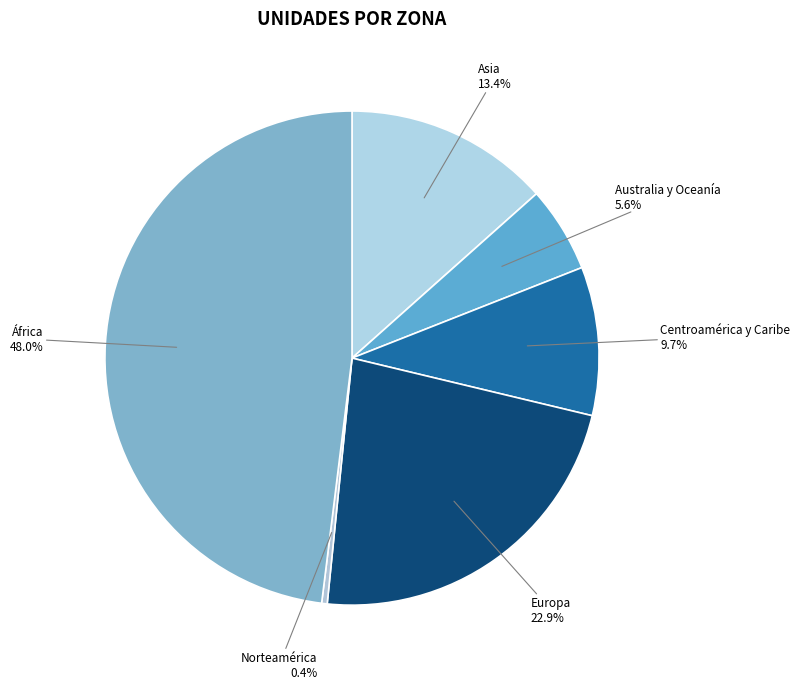

Is there any slice that represents more than half of the pie?

No